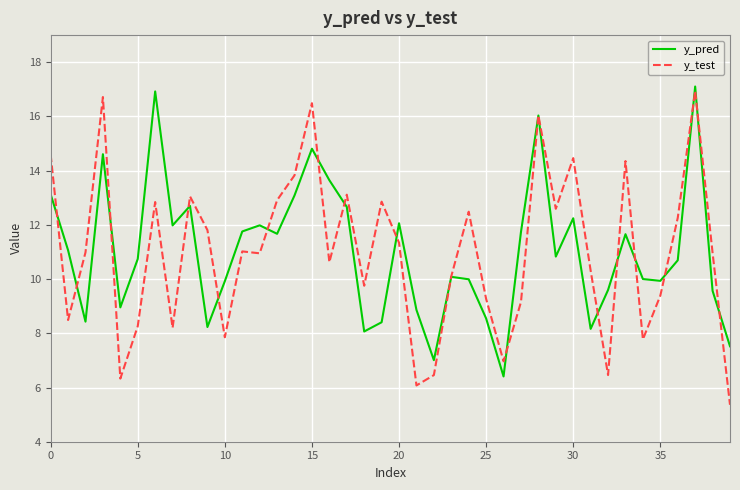

True or false: y_pred has more than 0 points higher than both neighbors.

True